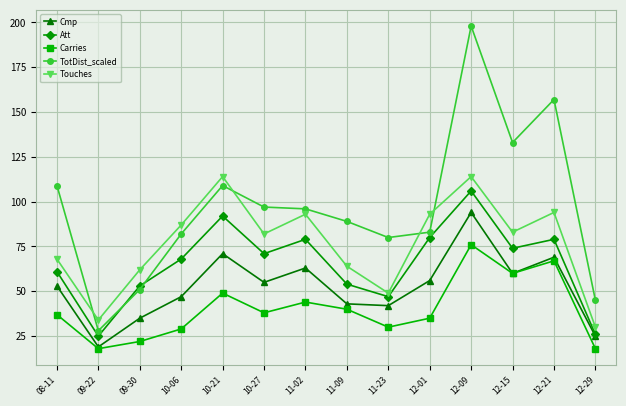

Is the value of Att at 10-06 greater than the value of TotDist_scaled at 09-22?

Yes